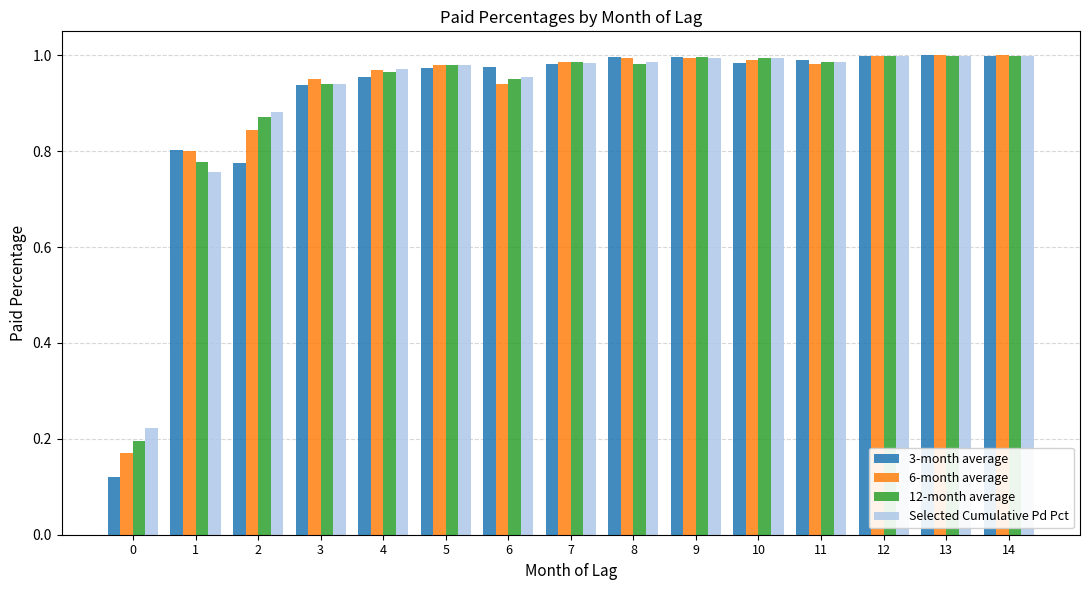

The value of 6-month average at 1 is 0.8. True or false?

True